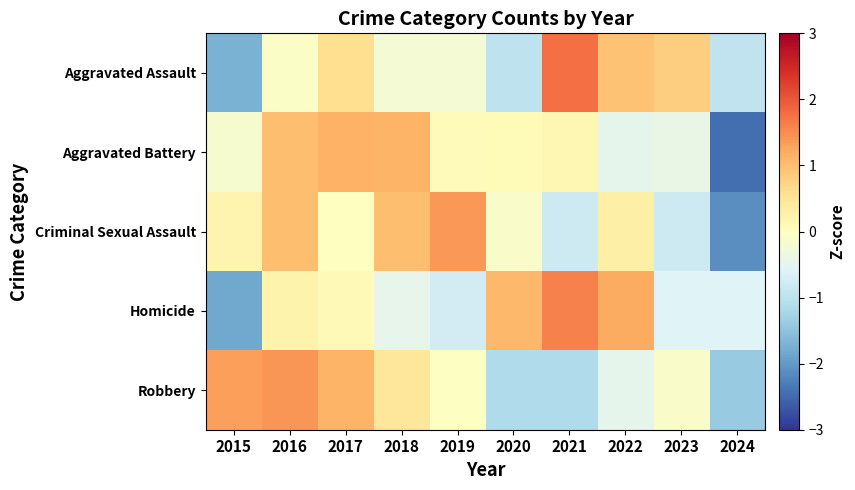

What is the total value across all series at 2017?

3.0